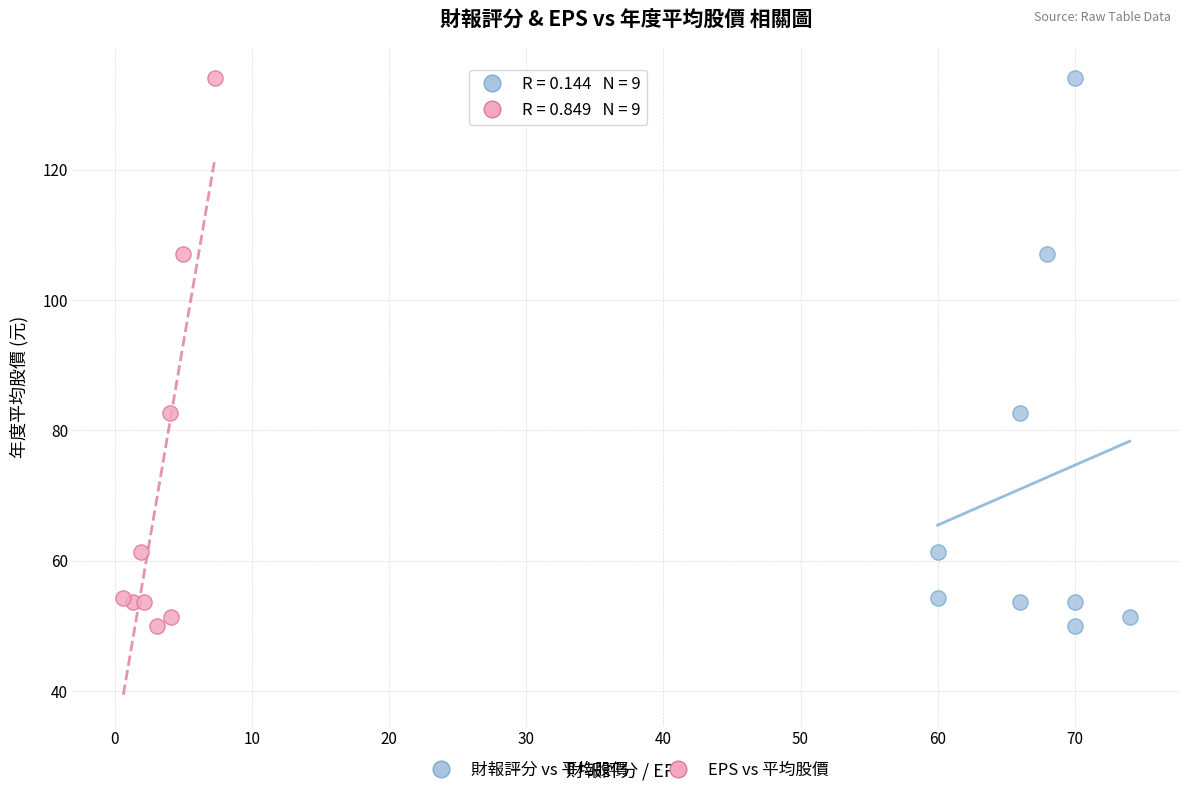

What are all the series names shown in the legend?

財報評分 vs 平均股價, EPS vs 平均股價